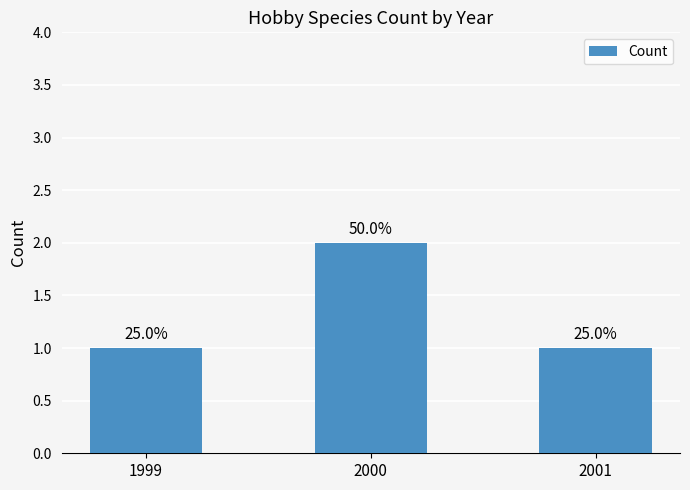

How many bars are there in total?

3